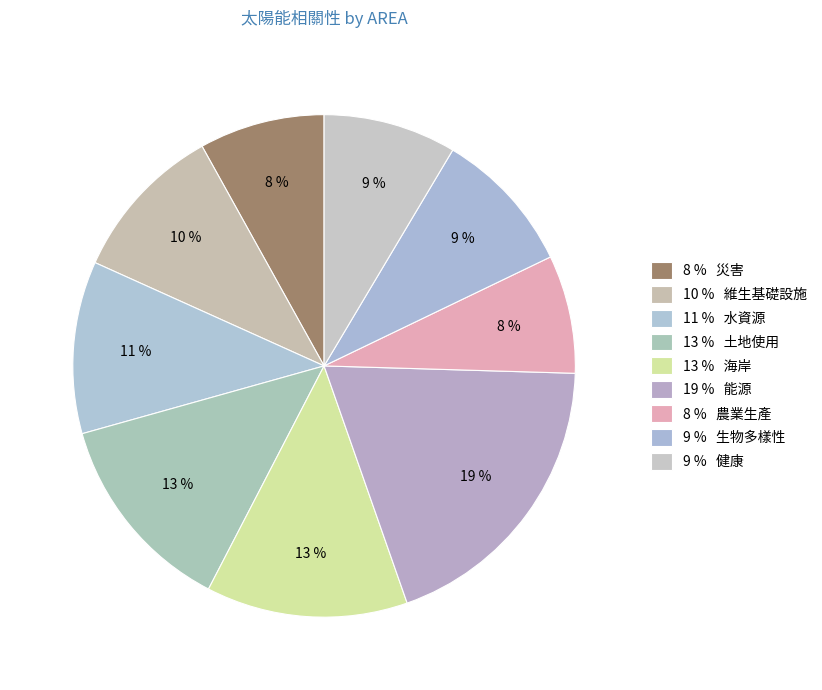

Count the number of slices in the pie.

9